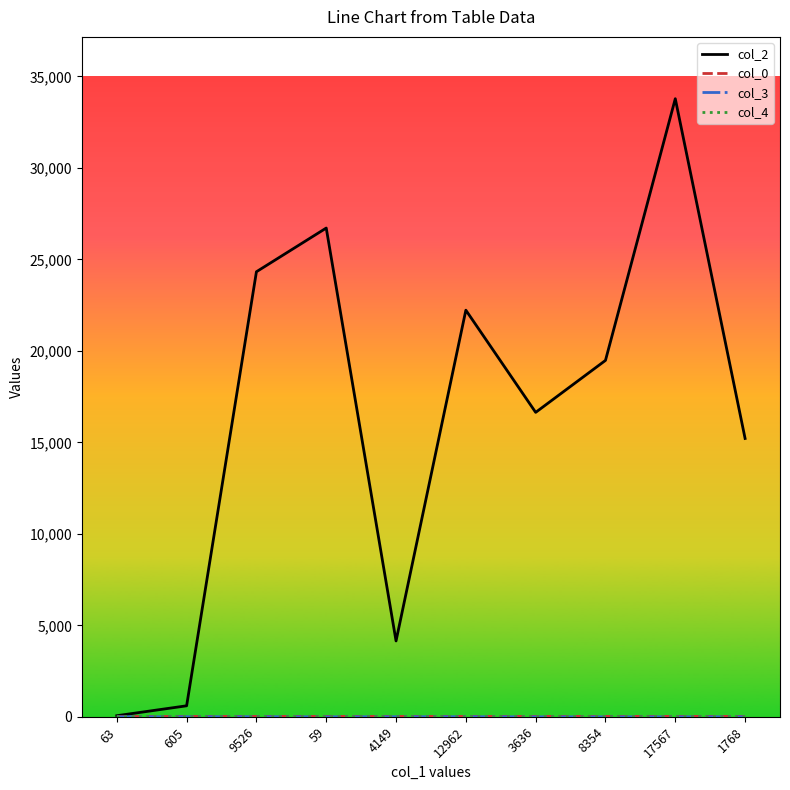

What is the greatest value displayed?

33781